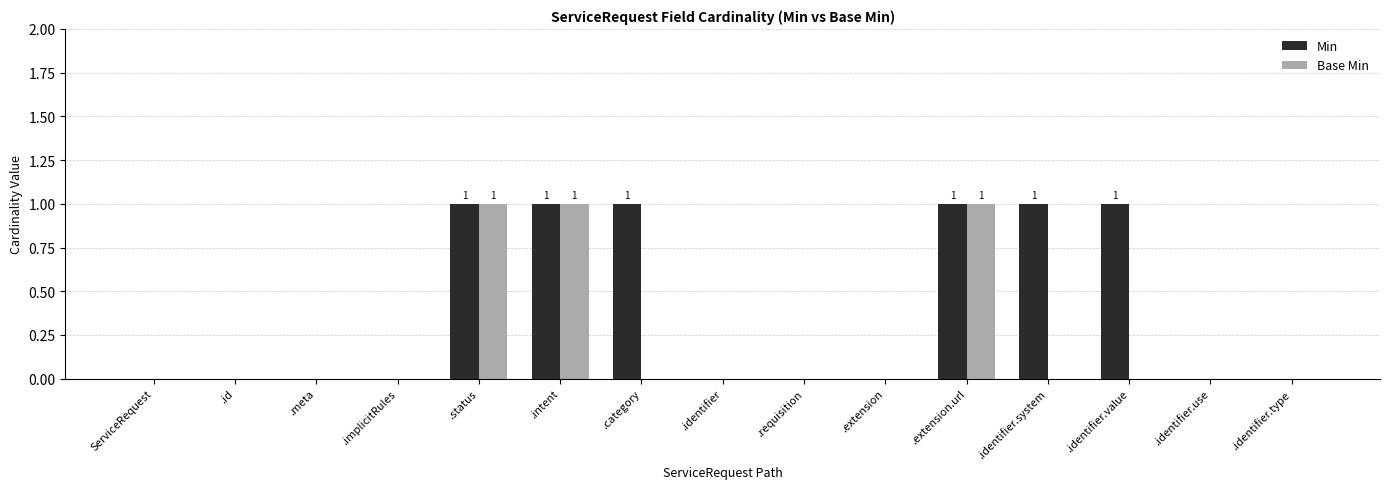

Read the Min value at .identifier.system.

1